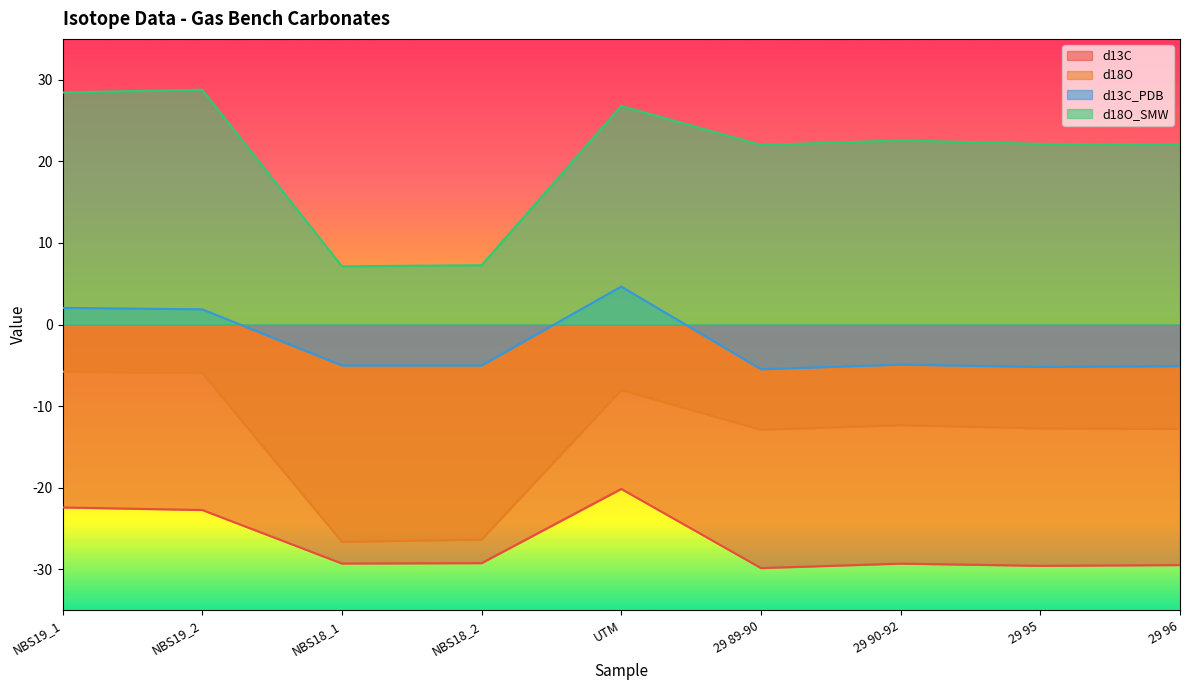

At how many categories does at least one series exceed -24?

9